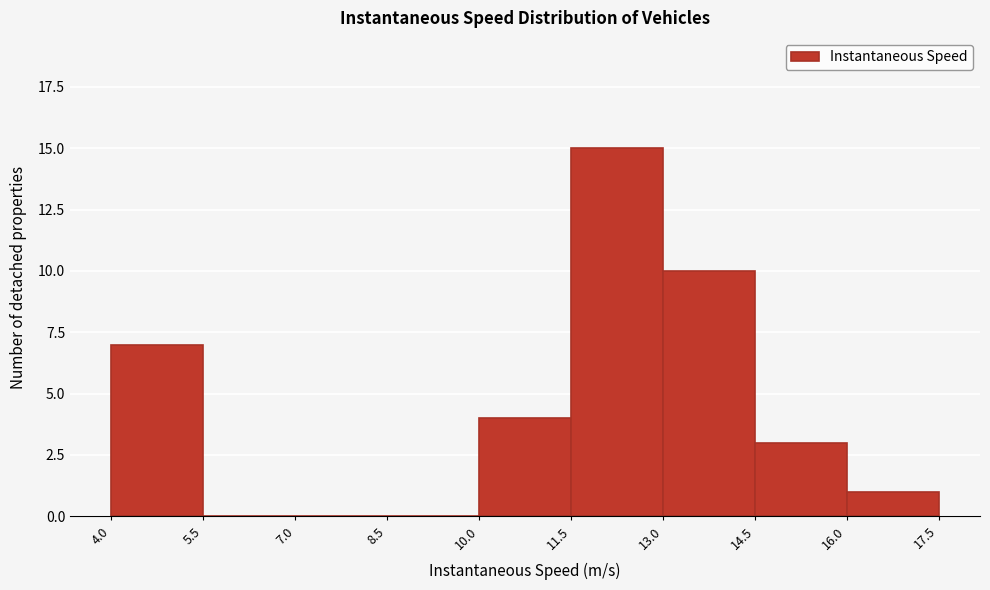

Reading left to right, list every bar in this chart as the range it spans on the x-axis followed by its height. The values are not printed on the chart, so give them approximately, as read against the axis.

4.0 to 5.5: 7
5.5 to 7.0: 0
7.0 to 8.5: 0
8.5 to 10.0: 0
10.0 to 11.5: 4
11.5 to 13.0: 15
13.0 to 14.5: 10
14.5 to 16.0: 3
16.0 to 17.5: 1